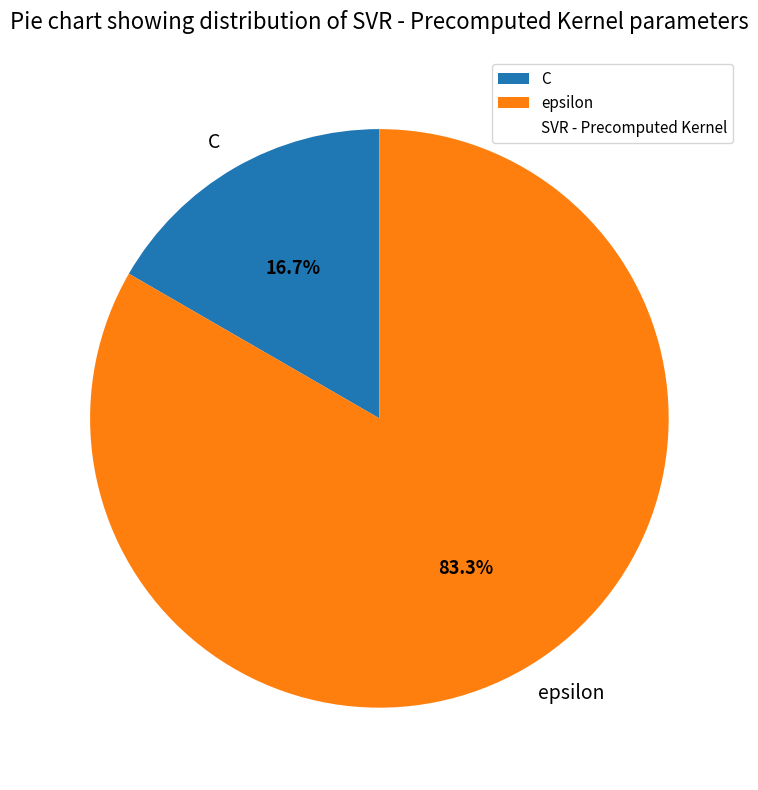

To the nearest percent, what is the difference between the largest and smallest slice percentages?

67%